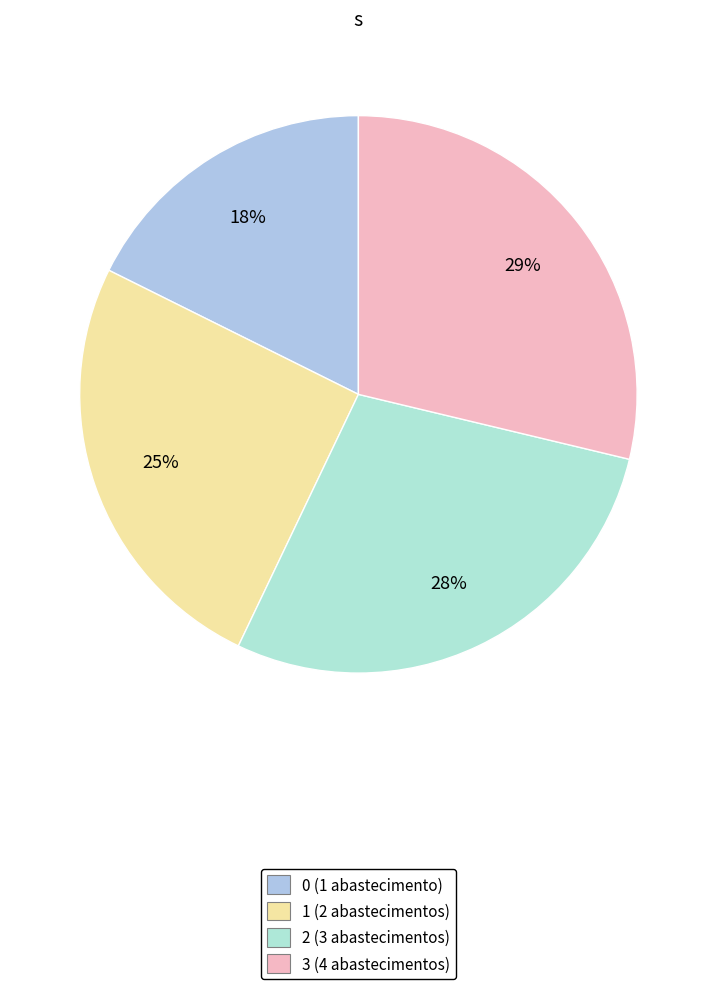

To the nearest percent, what is the average slice percentage?

25%